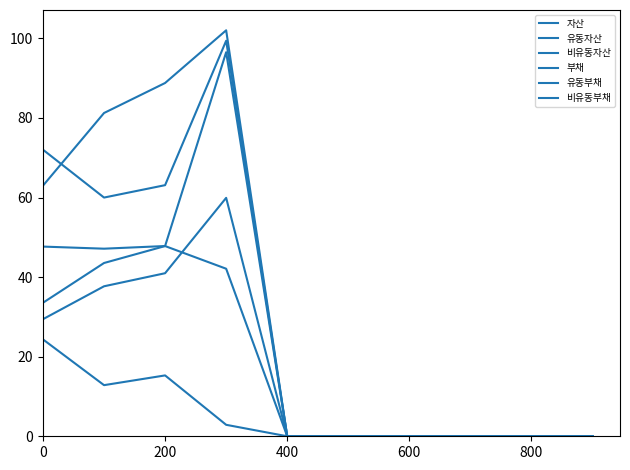

True or false: 비유동부채 and 유동부채 intersect in this chart.

False